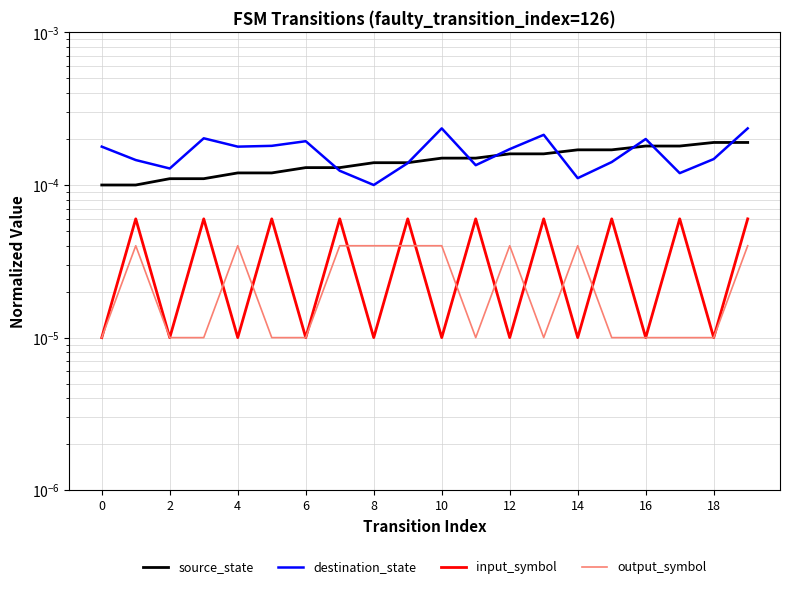

True or false: output_symbol and destination_state cross at least once.

False